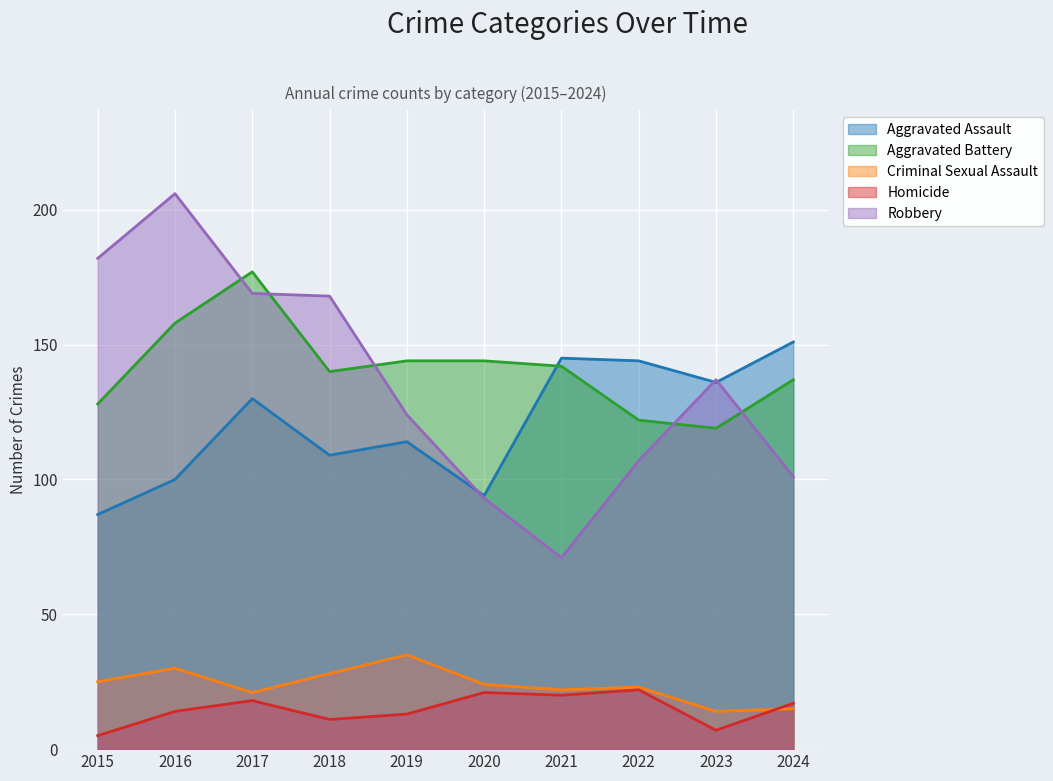

How many lines are shown in the chart?

5